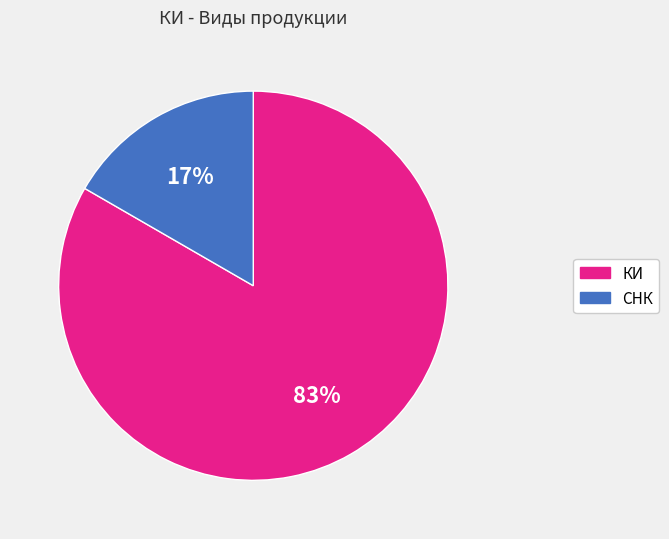

How many segments does this pie chart have?

2